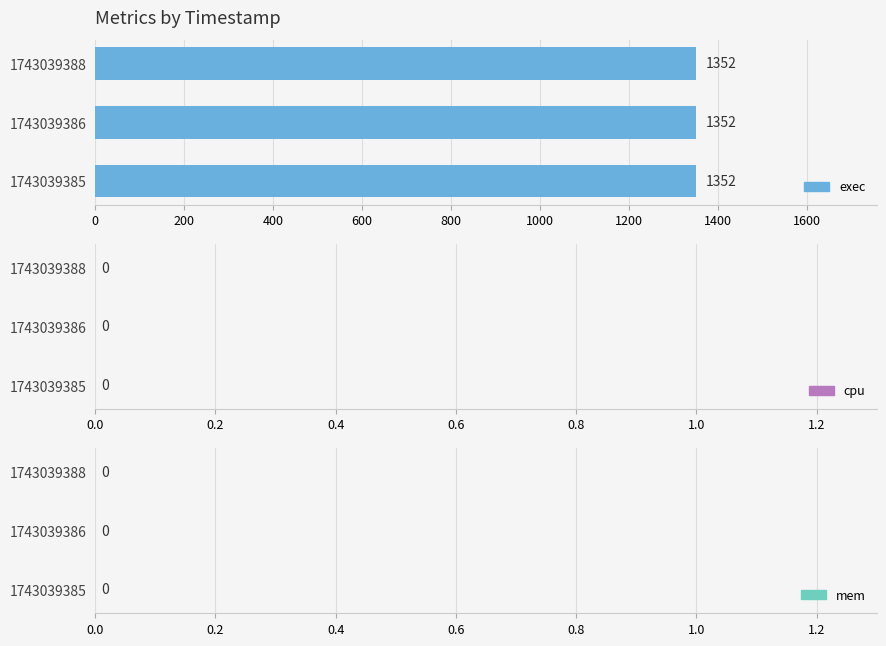

At how many categories does at least one series exceed 585?

3